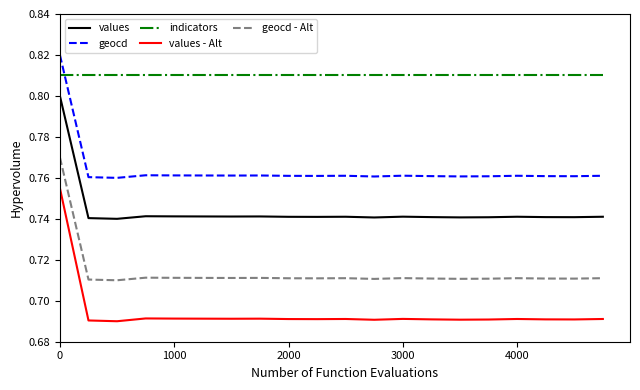

Which series has the largest total across all categories?

indicators